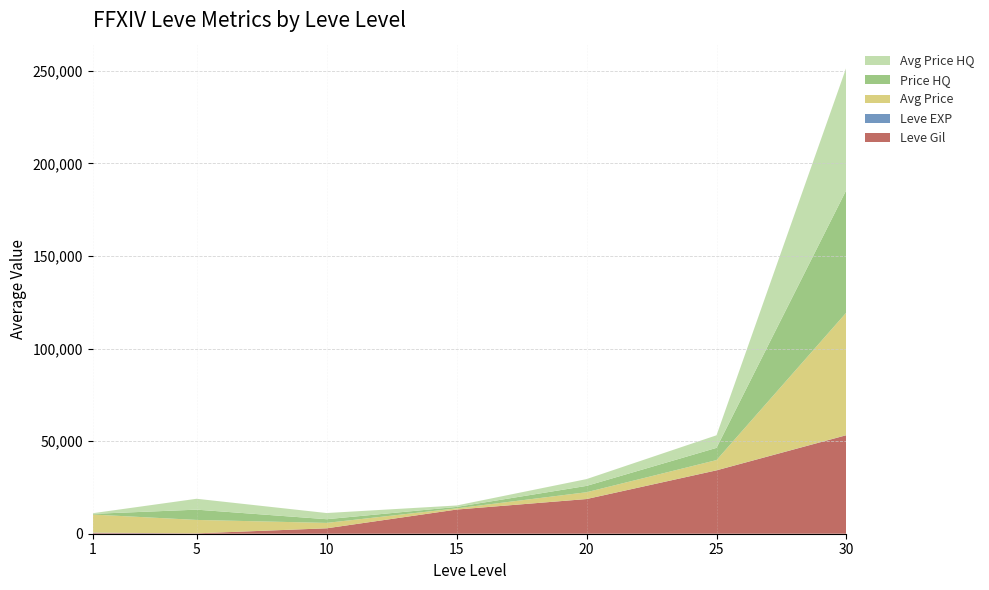

What is the maximum value for Leve Gil?

53202.5